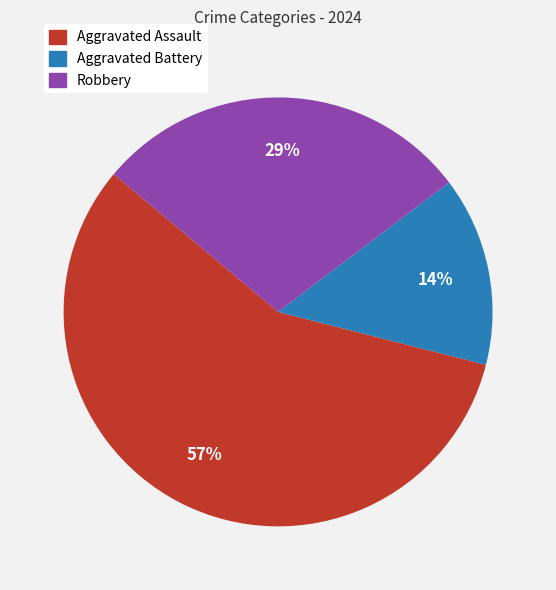

Which slice represents more than half of the pie?

Aggravated Assault